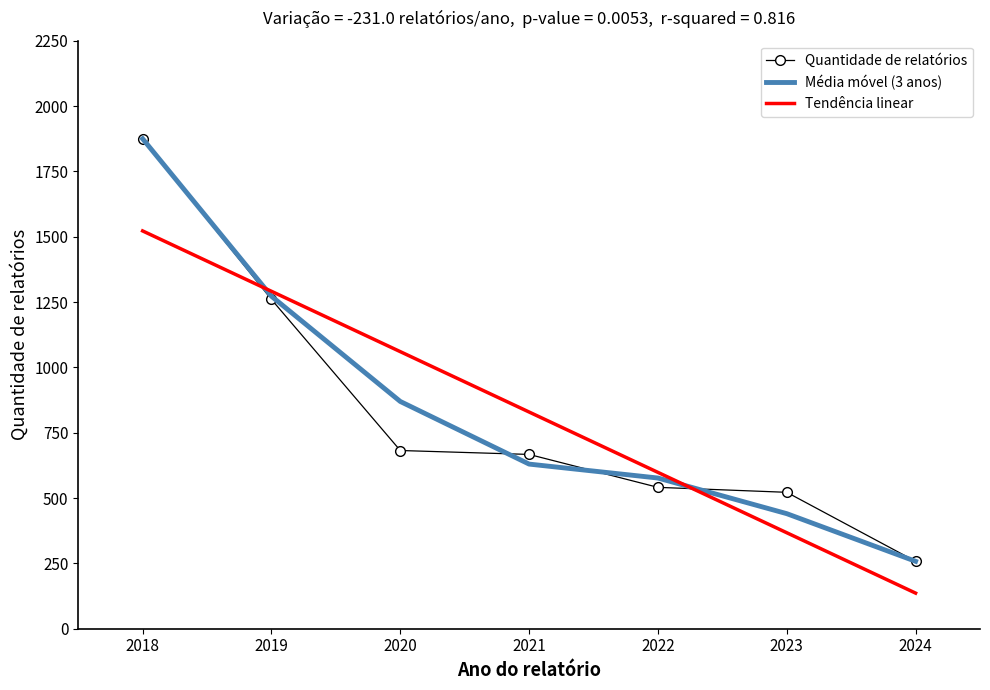

What is the difference between the highest and lowest values at 2022?

57.3